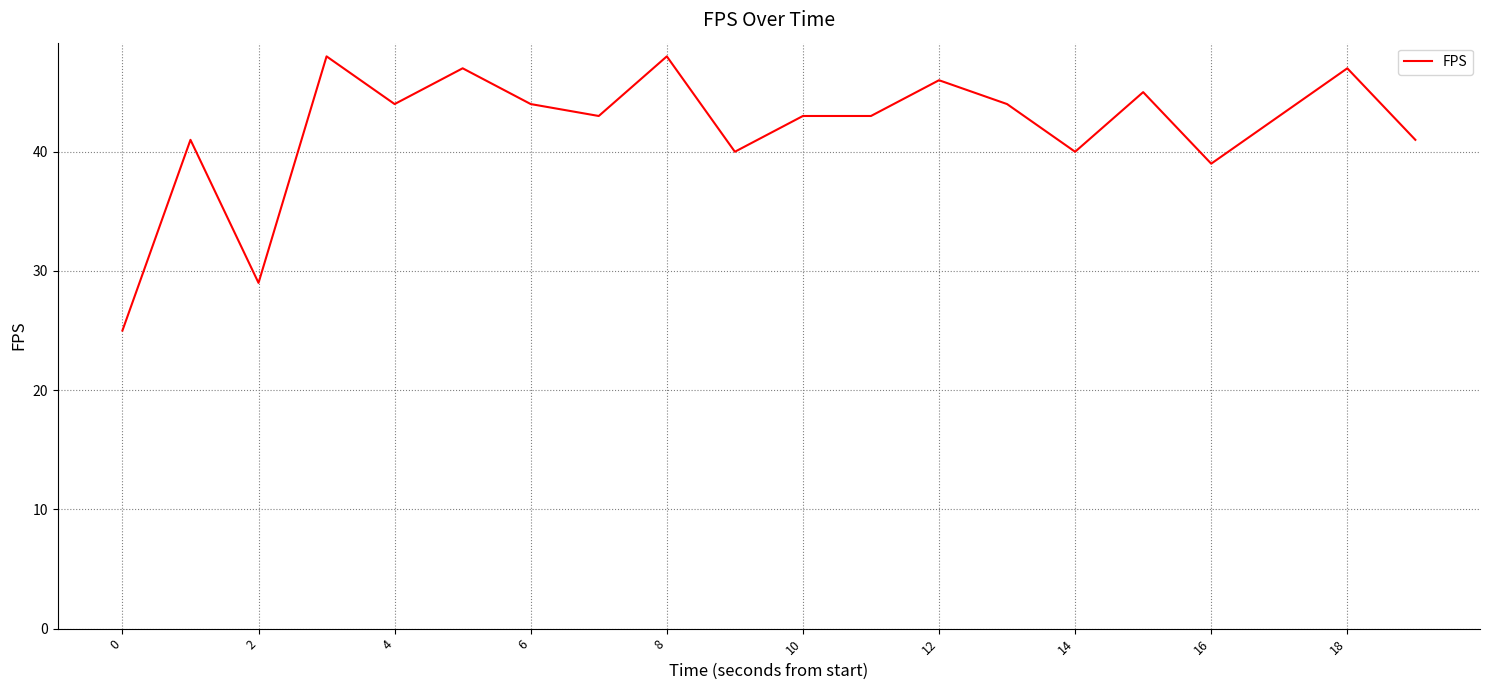

What is the difference between the maximum and minimum values?

23